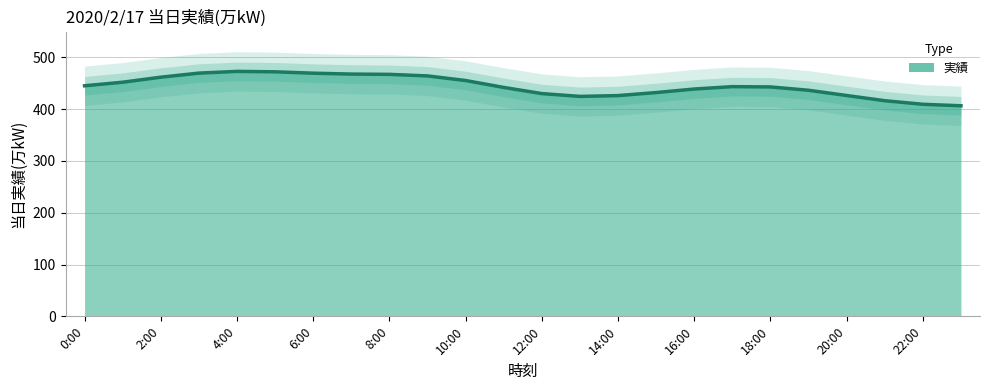

Is it true that the value at 0:00 is 445.2?

True